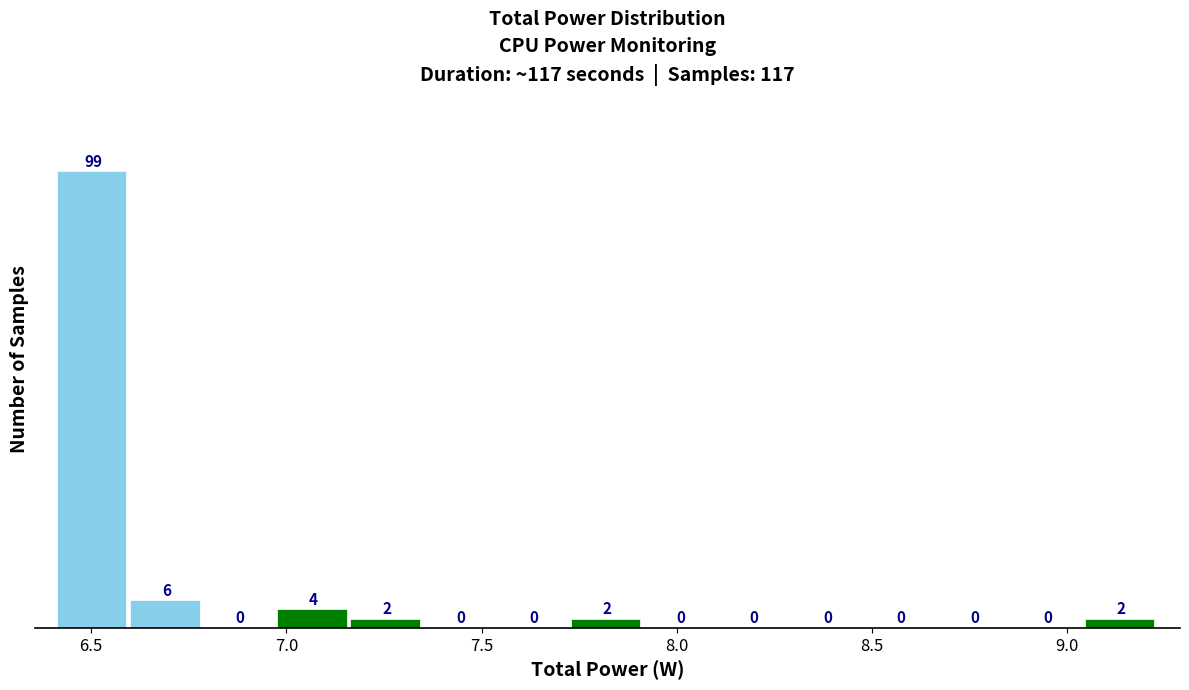

Read against the x-axis, roughly where is the centre of the tallest bar?

6.50